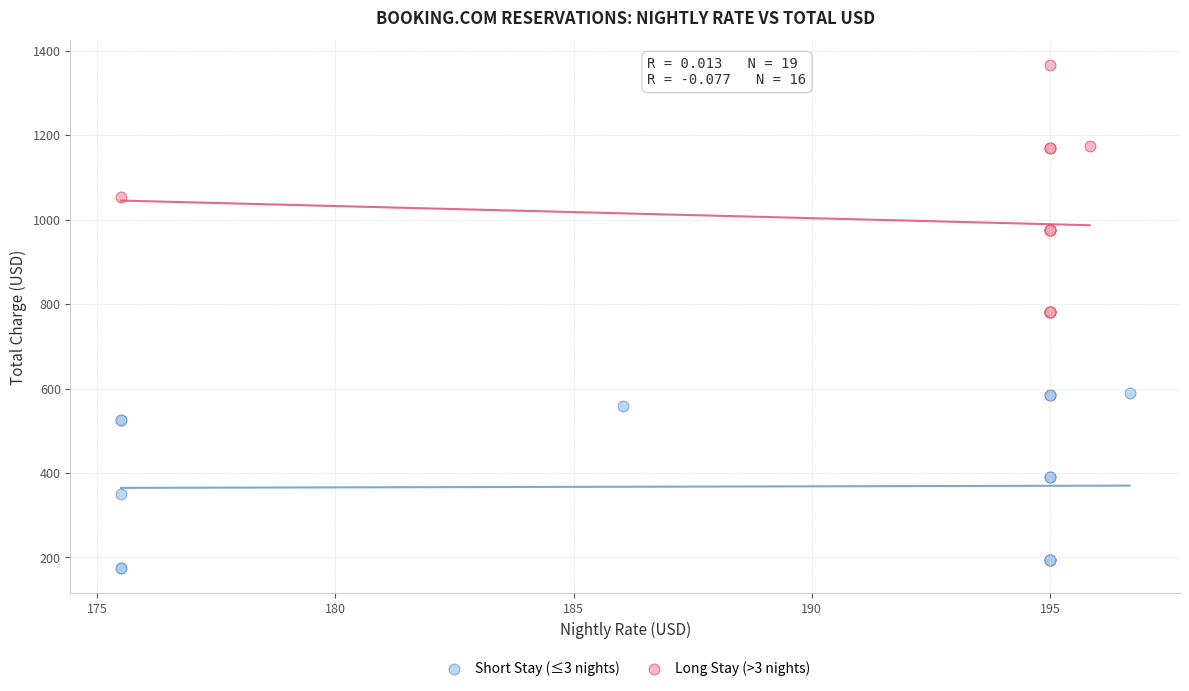

Which series contains the highest Y value?

Long Stay (>3 nights)